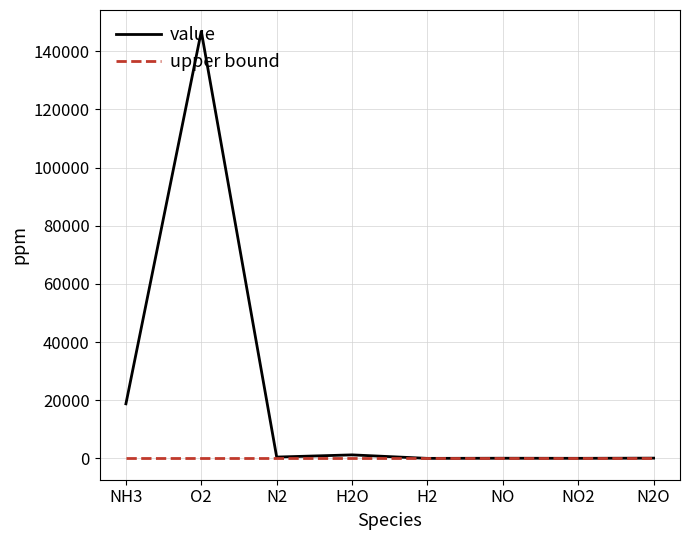

Between O2 and NO2, which series saw the biggest shift?

value